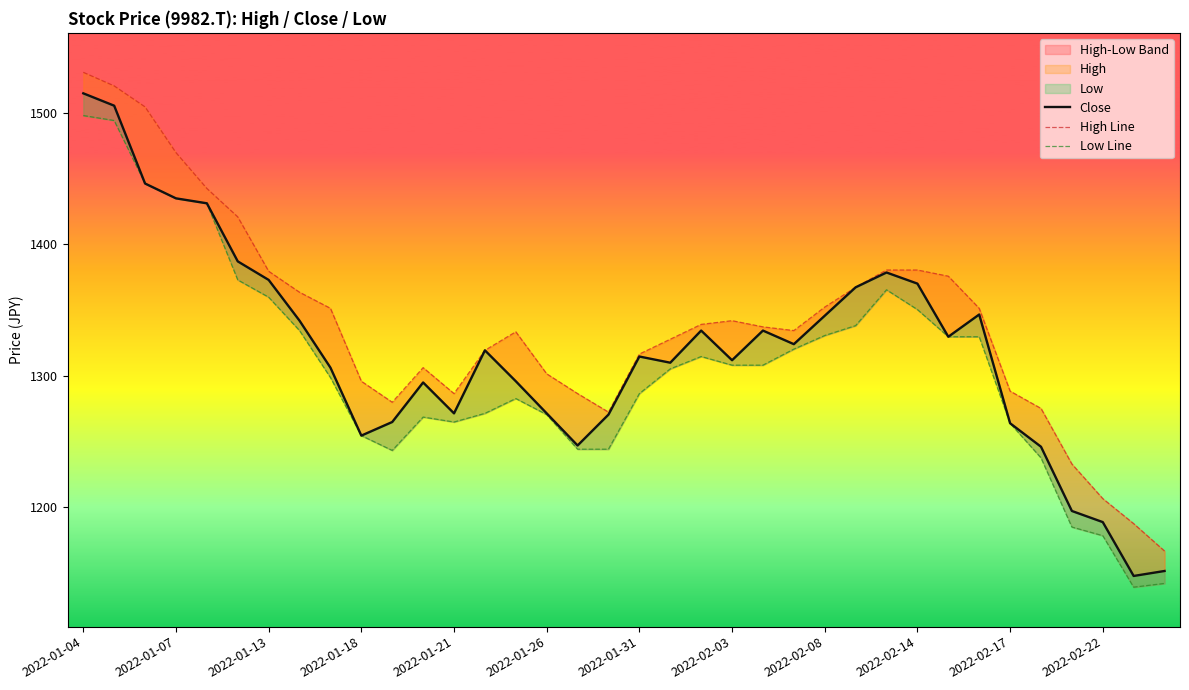

The High Line series shows 1233.0 at 32. True or false?

True